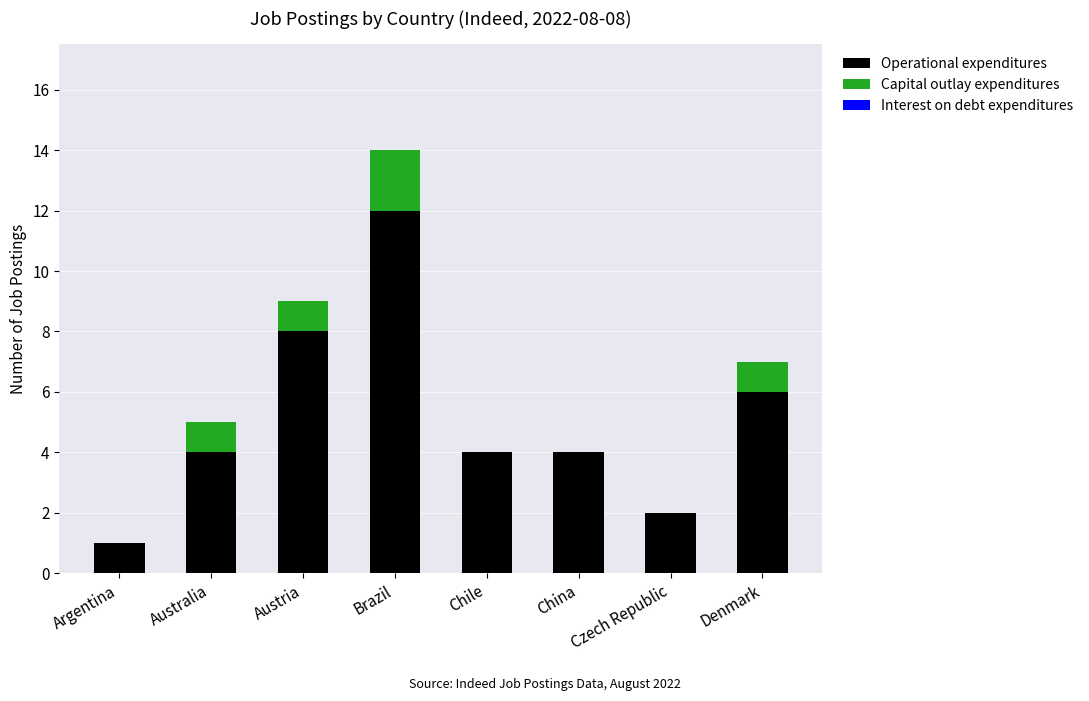

The Operational expenditures series shows 1 at Chile. True or false?

False